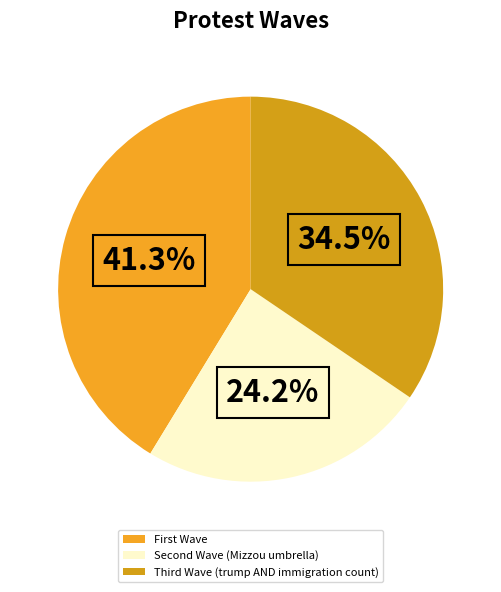

How many segments does this pie chart have?

3